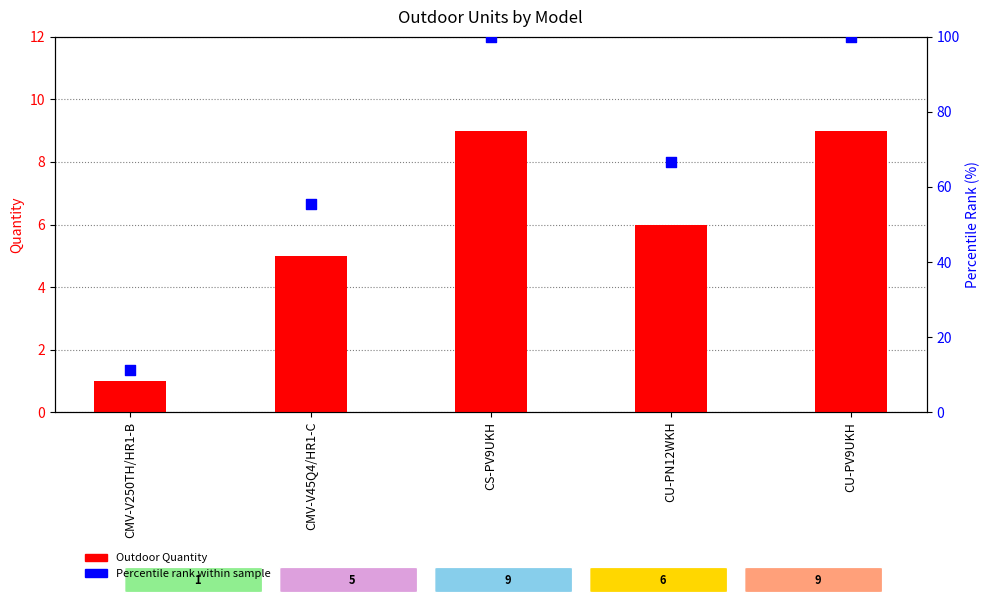

What are all the series names shown in the legend?

Outdoor Quantity, Percentile rank